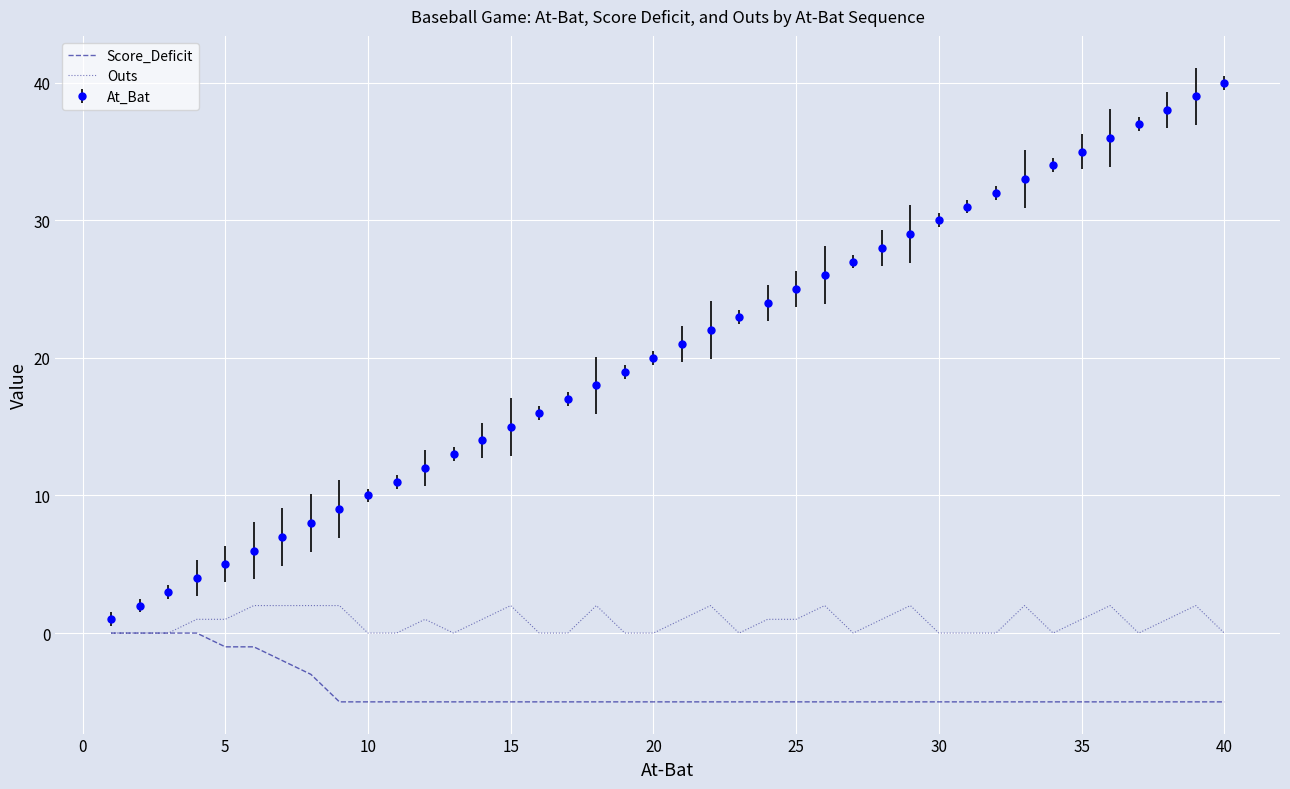

Rank the series by their average value, from highest to lowest.

At_Bat, Outs, Score_Deficit